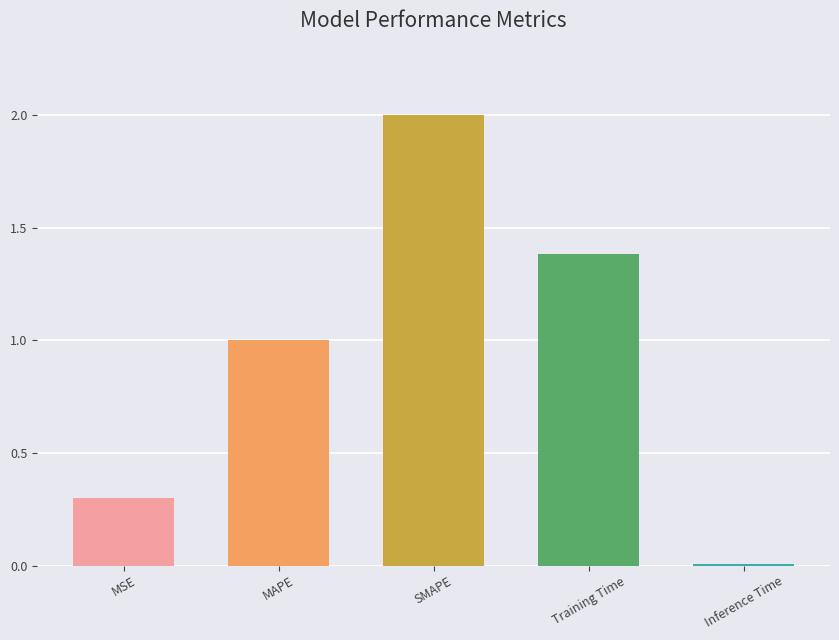

Which has a higher value, MSE or Inference Time?

MSE